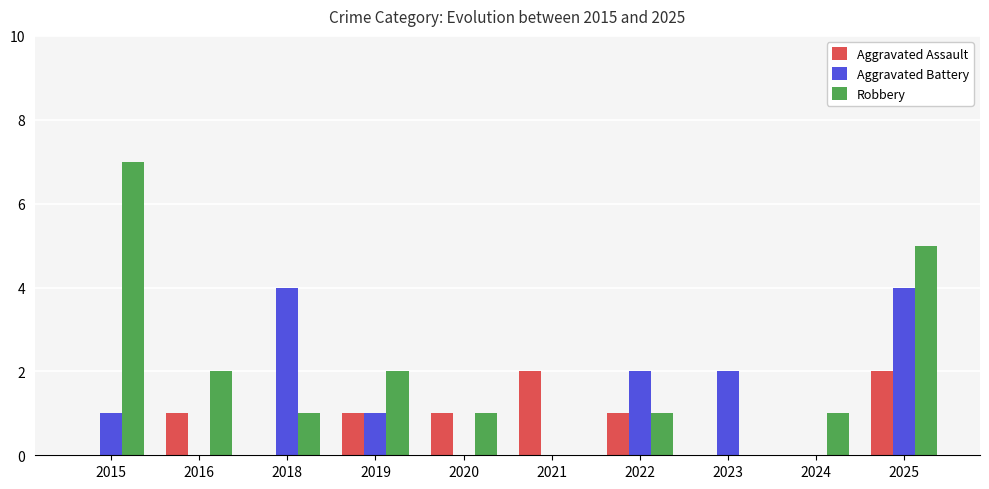

What is the sum of all Robbery values?

20